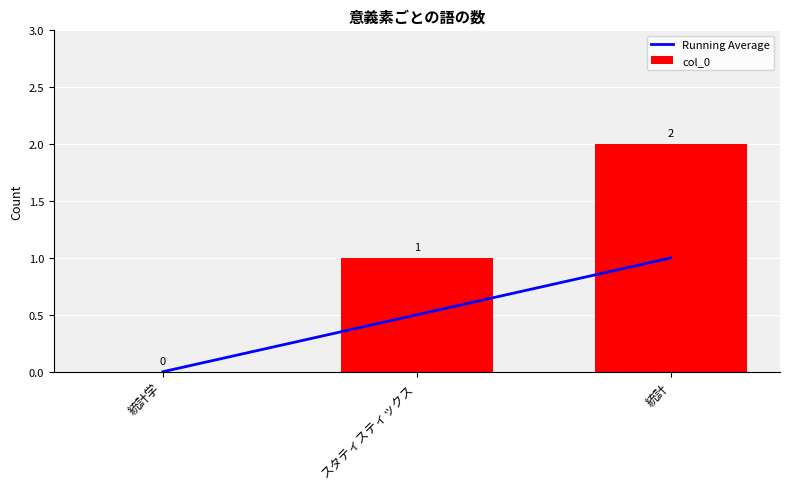

What is the greatest value displayed?

2.0